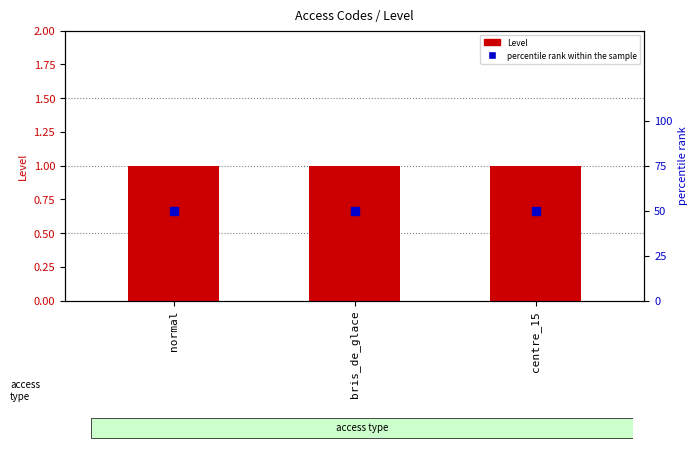

At centre_15, list the series in order from largest to smallest.

percentile rank within the sample, Level